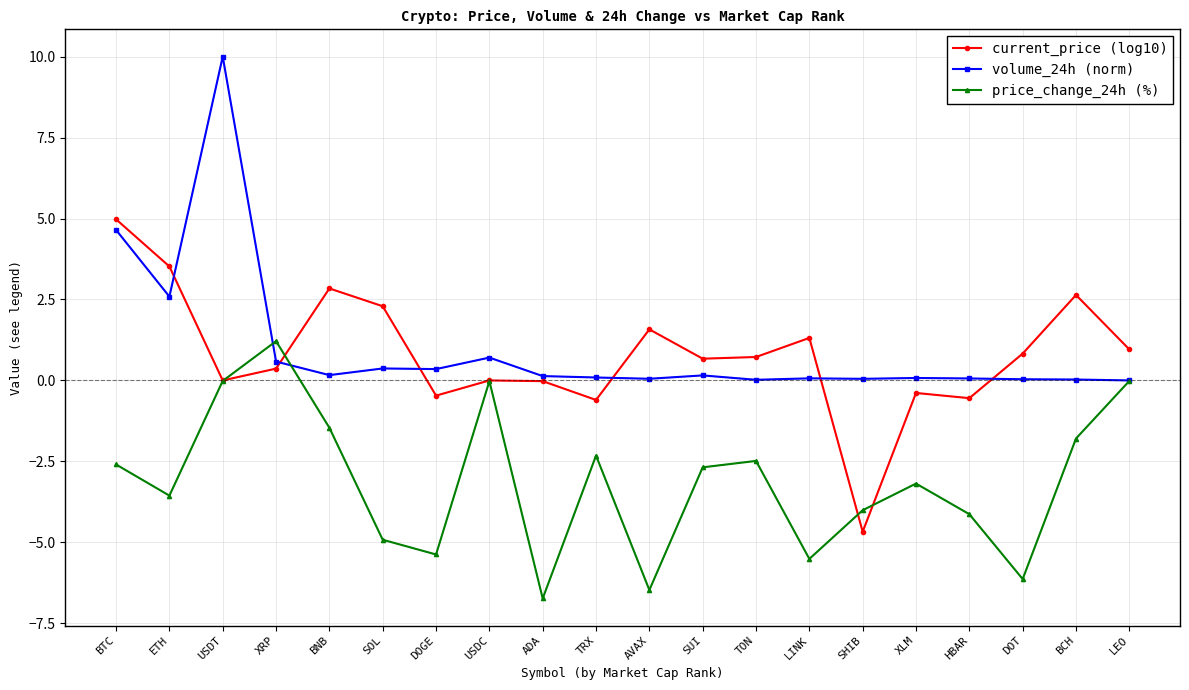

Rank the series by their maximum value, from lowest to highest.

price_change_24h (%), current_price (log10), volume_24h (norm)